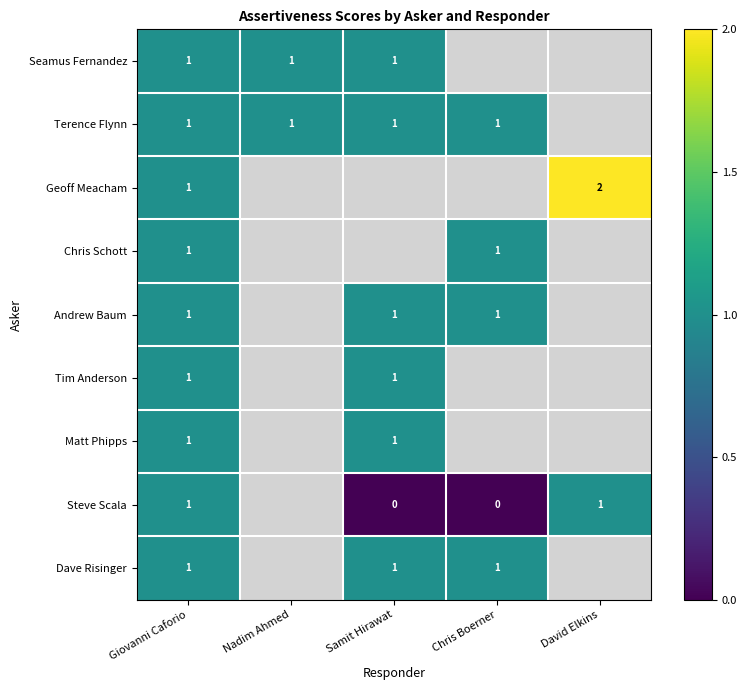

At which category does the chart reach its minimum across all series?

Samit Hirawat